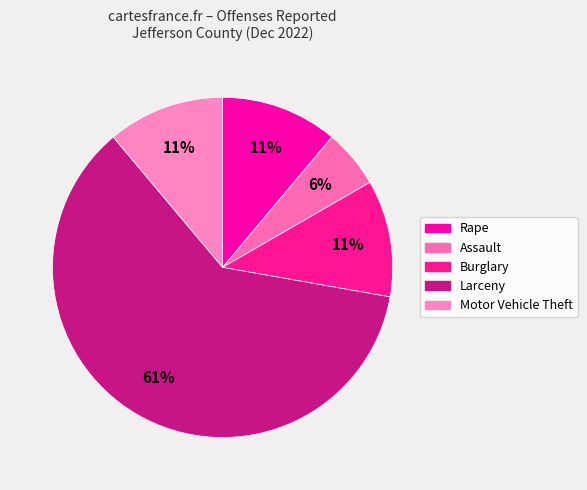

How much of the chart is everything except Rape?

88.9%